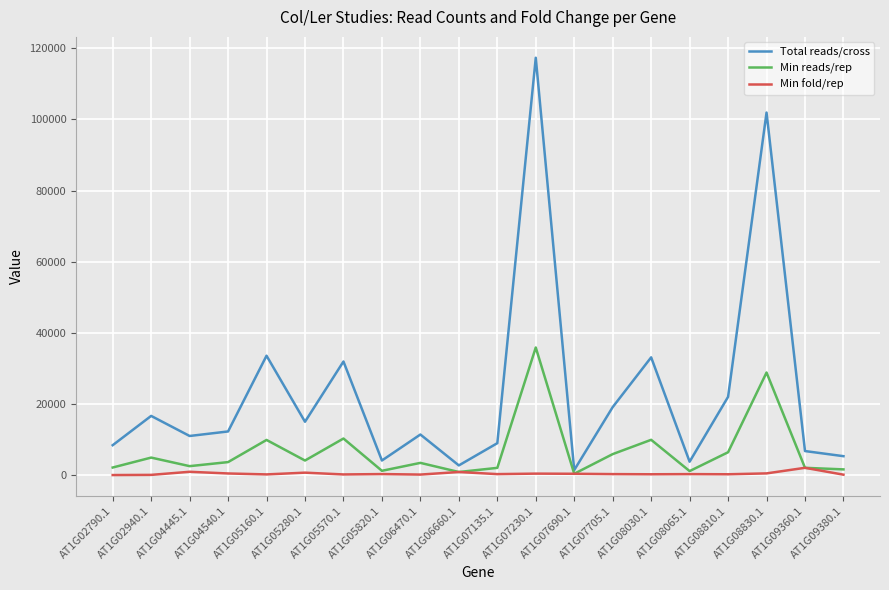

The value of Min reads/rep at AT1G08030.1 is 15540.3. True or false?

False